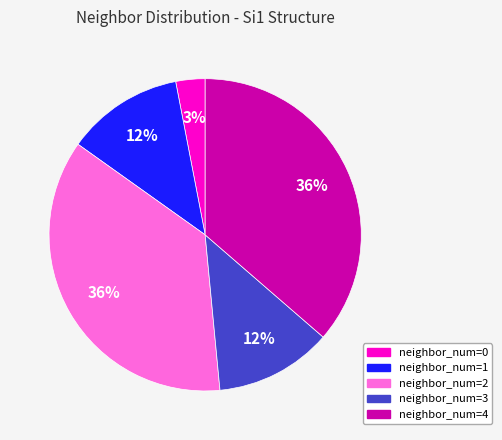

To the nearest percent, what is the difference between the largest and smallest slice percentages?

33%